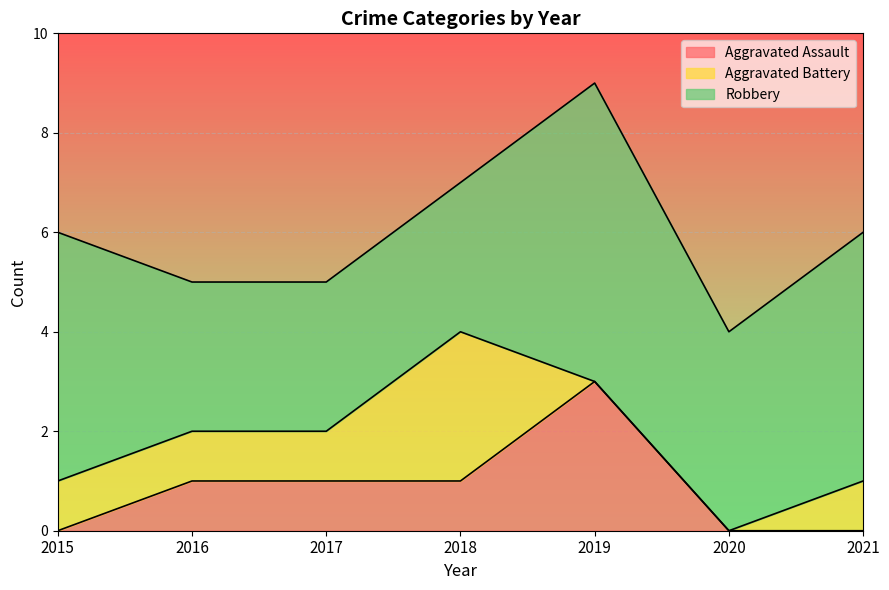

What is the difference between the highest and lowest values at 2016?

2